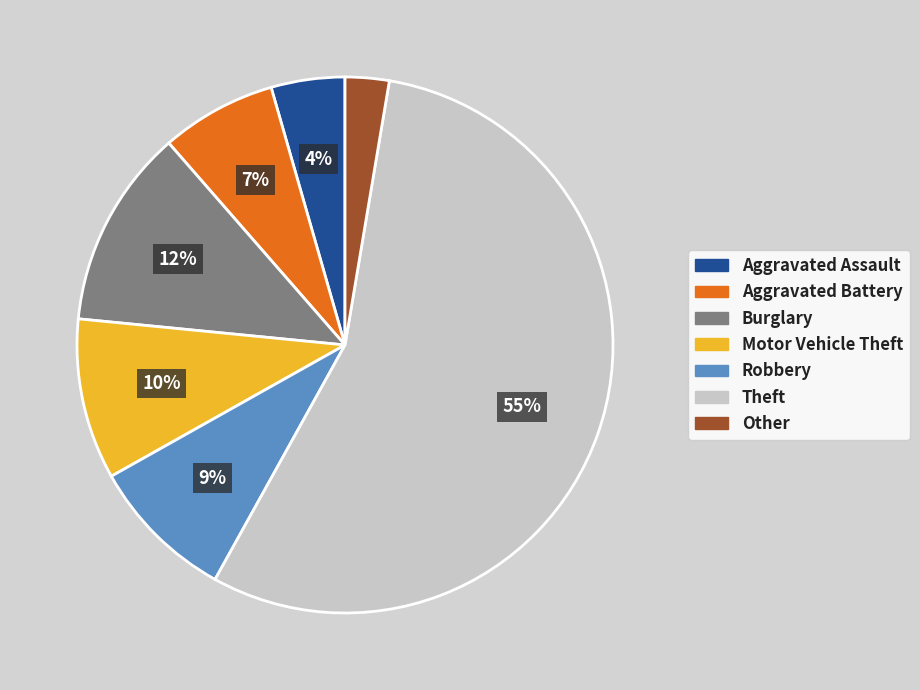

Does Aggravated Battery account for over 50% of the chart?

No